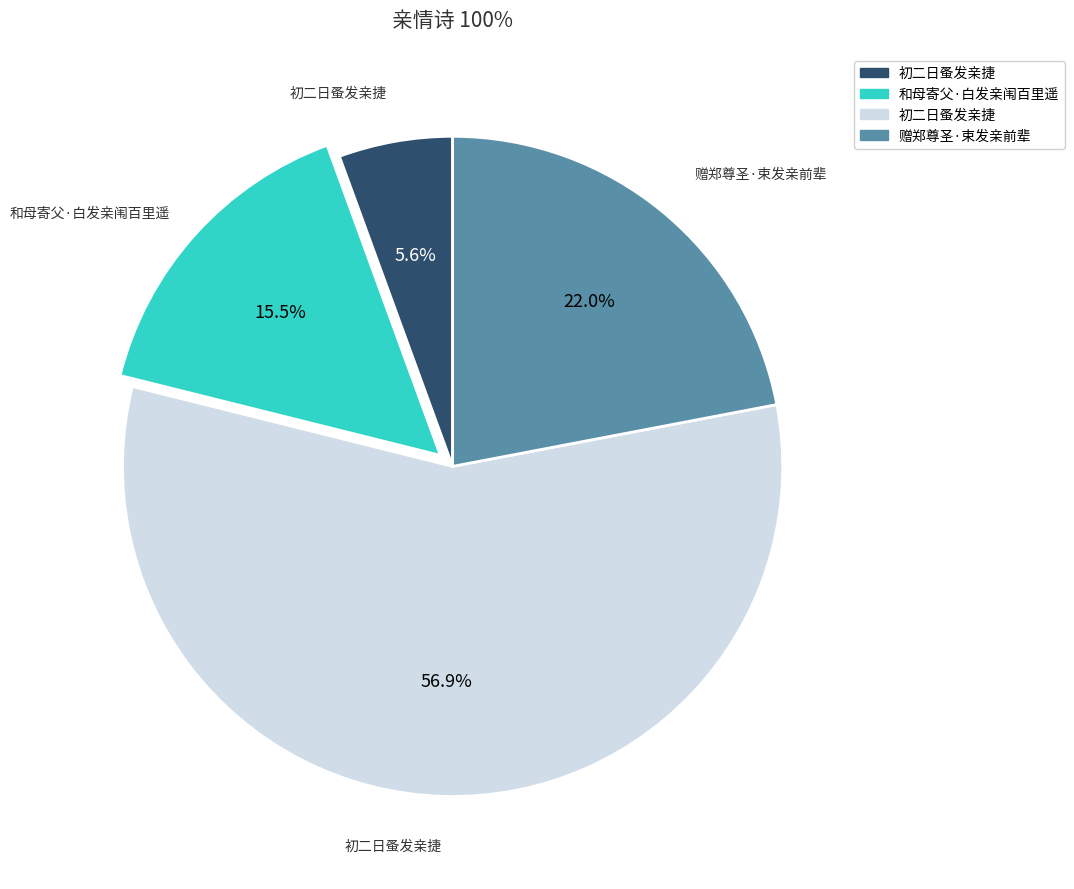

Is there a majority slice in this chart?

Yes